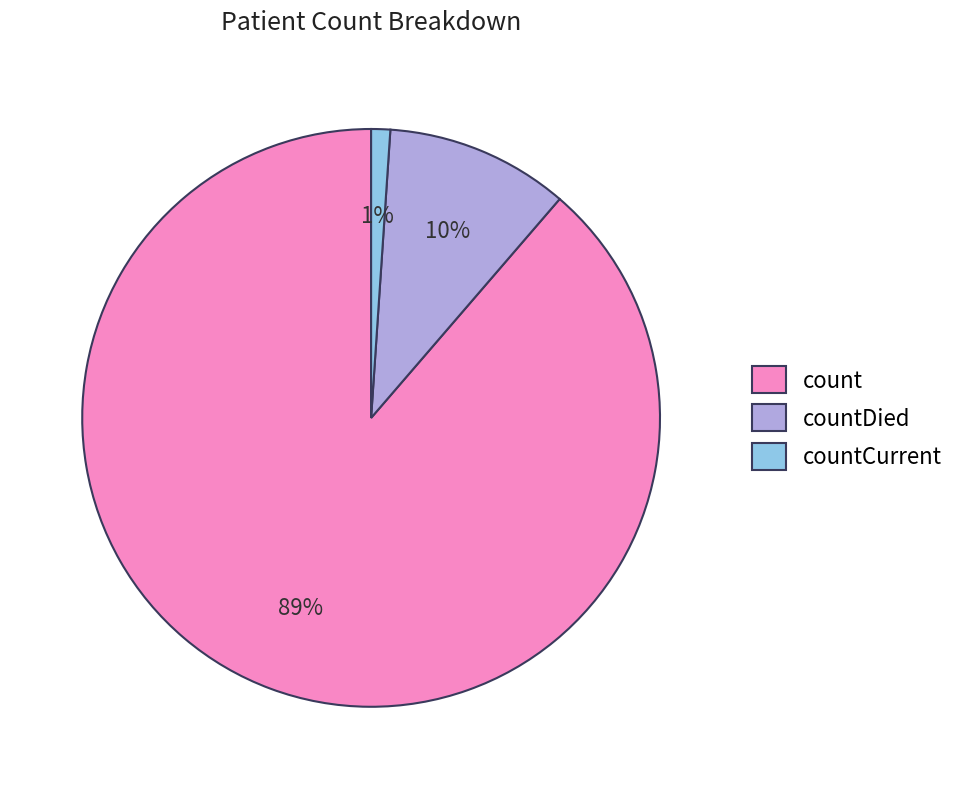

Rank the categories by value from lowest to highest.

countCurrent, countDied, count